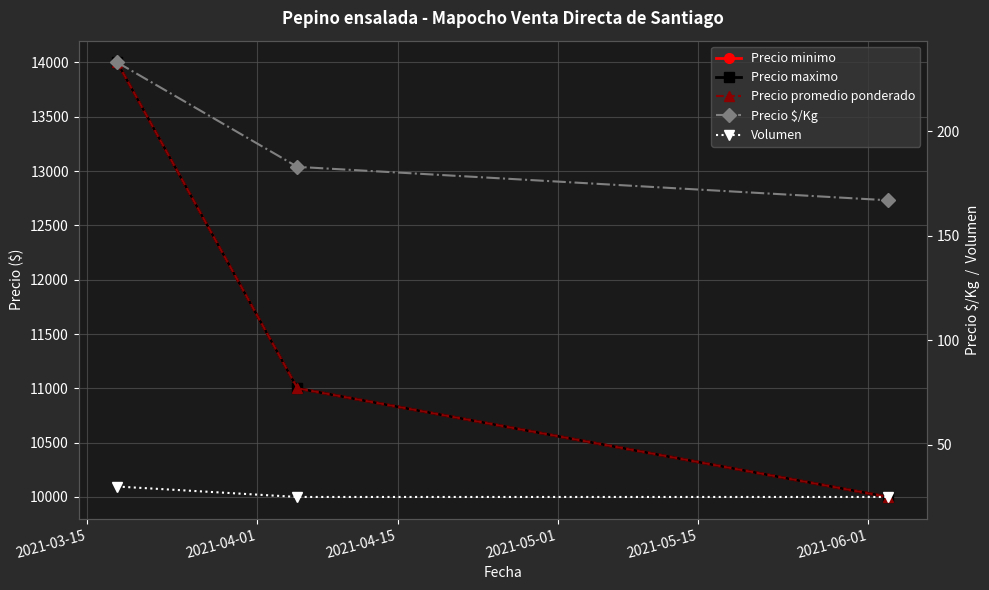

How many values in the Precio $/Kg series exceed 183?

1